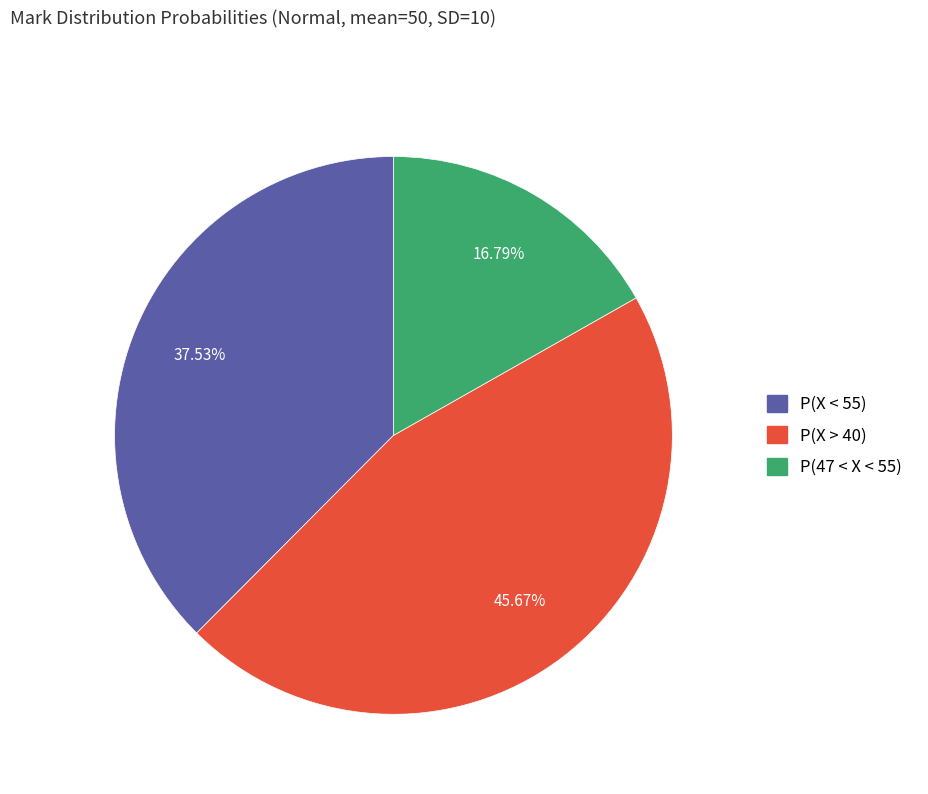

What percentage is the P(X < 55) slice, to the nearest percent?

38%